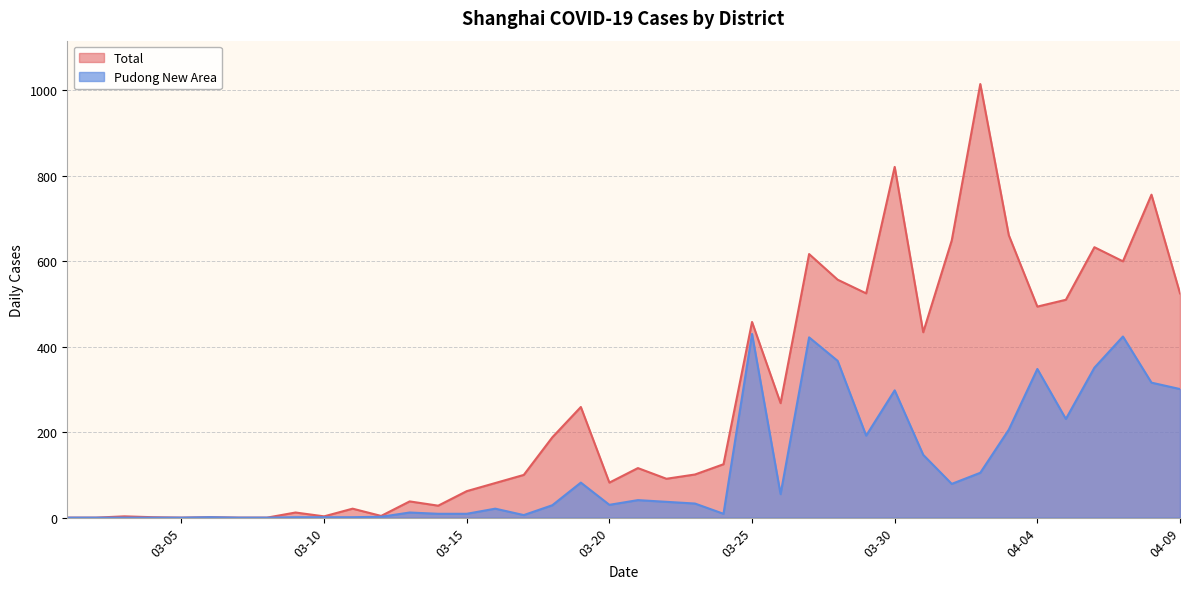

Is it true that Total equals 821 at 03-30?

True